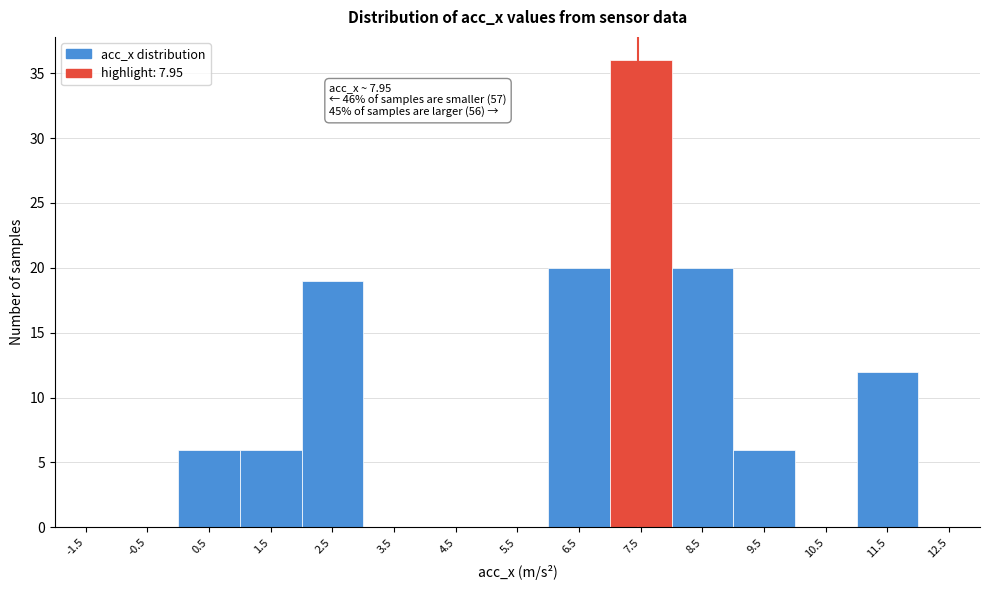

Reading right to left, extract all data points from this chart.

12.5=0	11.5=12	10.5=0	9.5=6	8.5=20	7.5=36	6.5=20	5.5=0	4.5=0	3.5=0	2.5=19	1.5=6	0.5=6	-0.5=0	-1.5=0